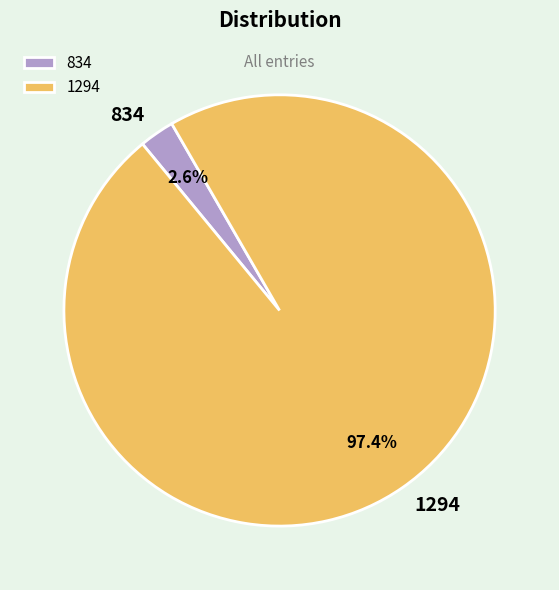

Rank the categories by value from highest to lowest.

1294, 834